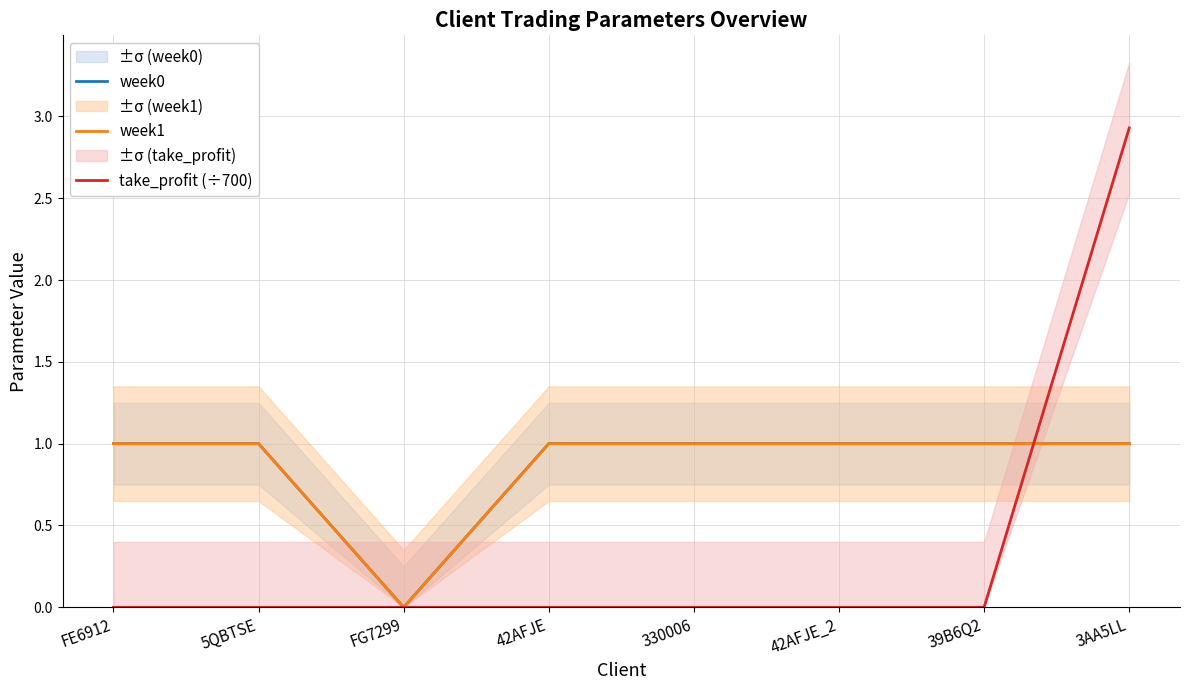

Between which two adjacent categories do take_profit (÷700) and week0 first intersect?

39B6Q2 and 3AA5LL